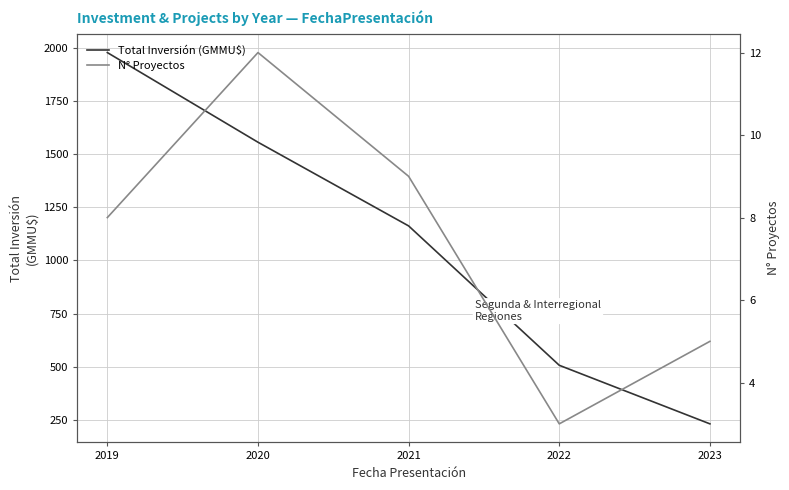

Rank the series by their average value, from highest to lowest.

Total Inversión (GMMU$), N° Proyectos